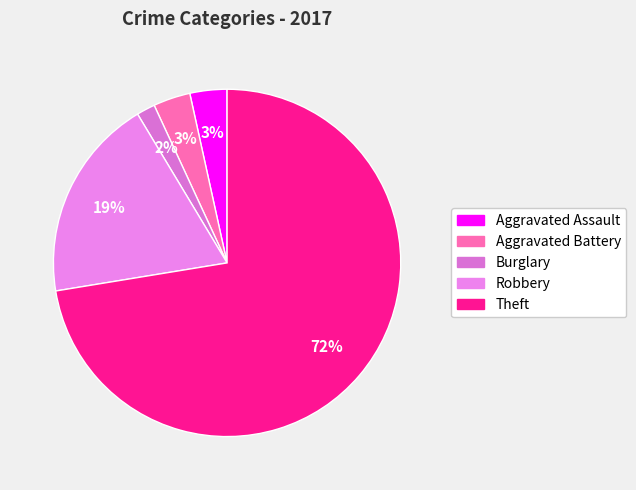

To the nearest percent, what percentage of the pie is Aggravated Assault?

3%